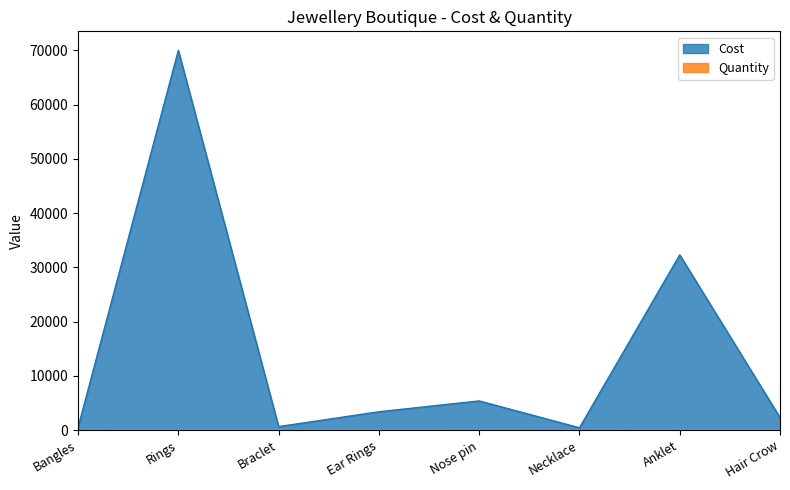

At which category is the sum across all series the highest?

Rings